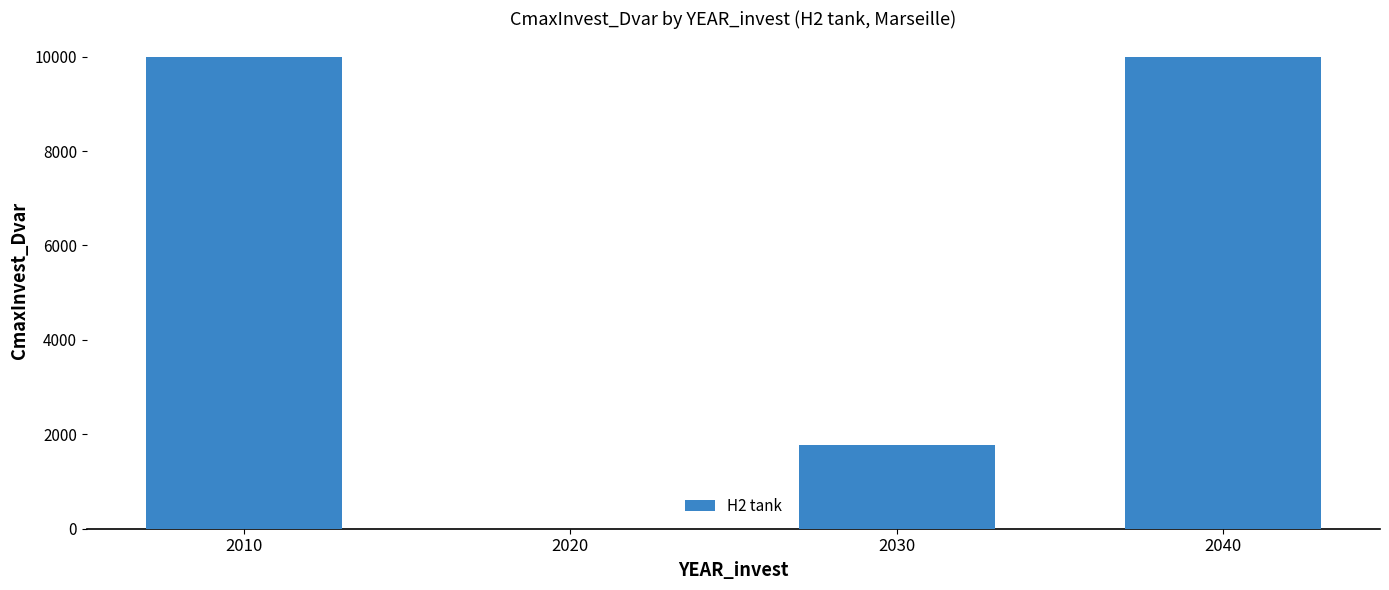

Reading left to right, list all the values displayed in this chart.

2010=10000.0	2020=0.0	2030=1783.2	2040=10000.0